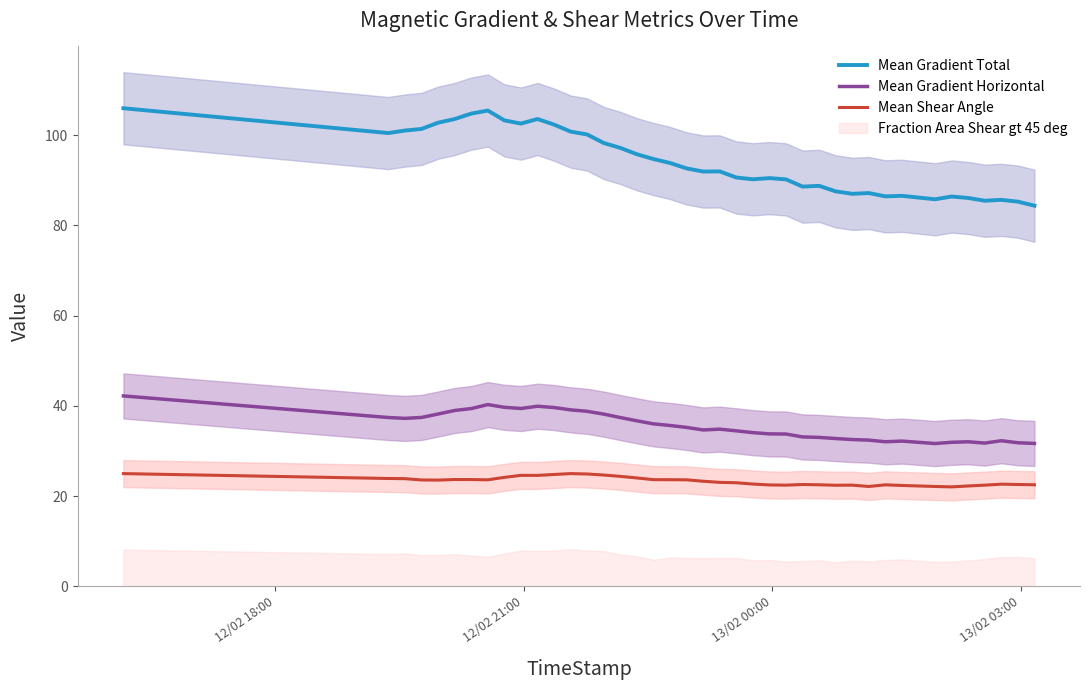

True or false: Mean Gradient Horizontal and Mean Gradient Total intersect in this chart.

False